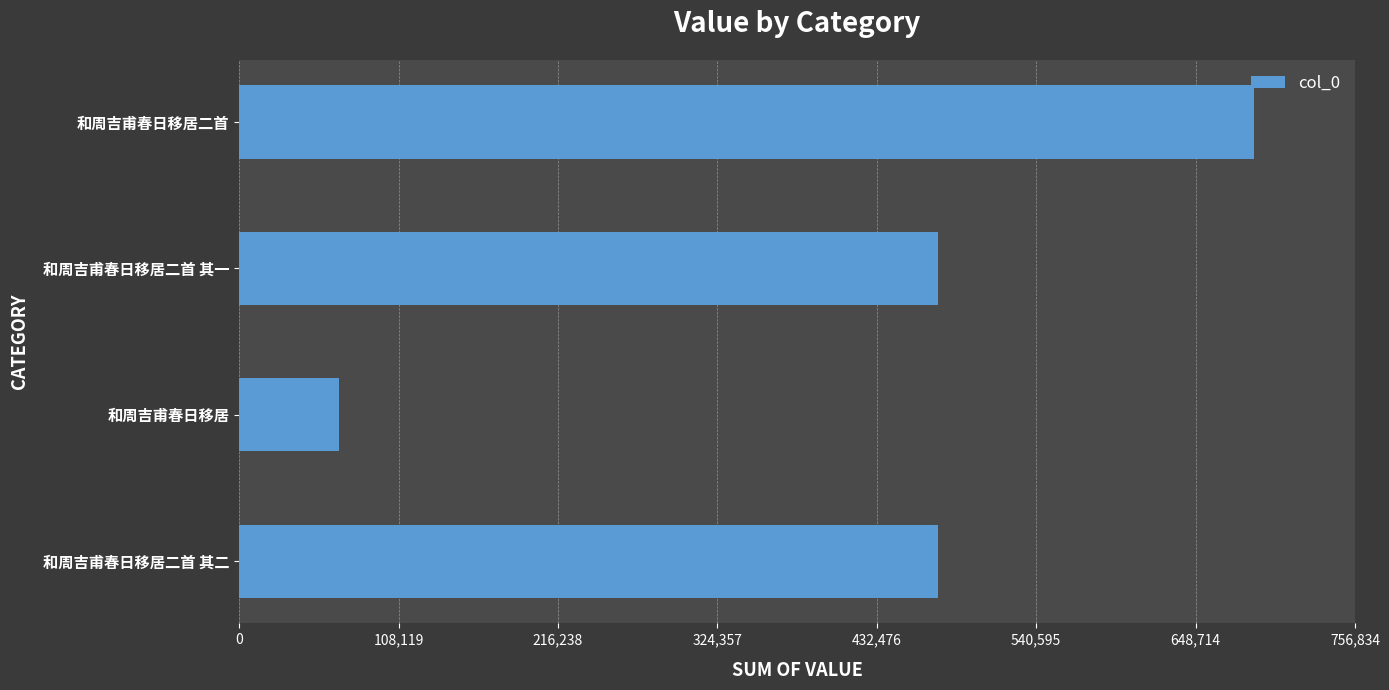

What is the greatest value displayed?

688031